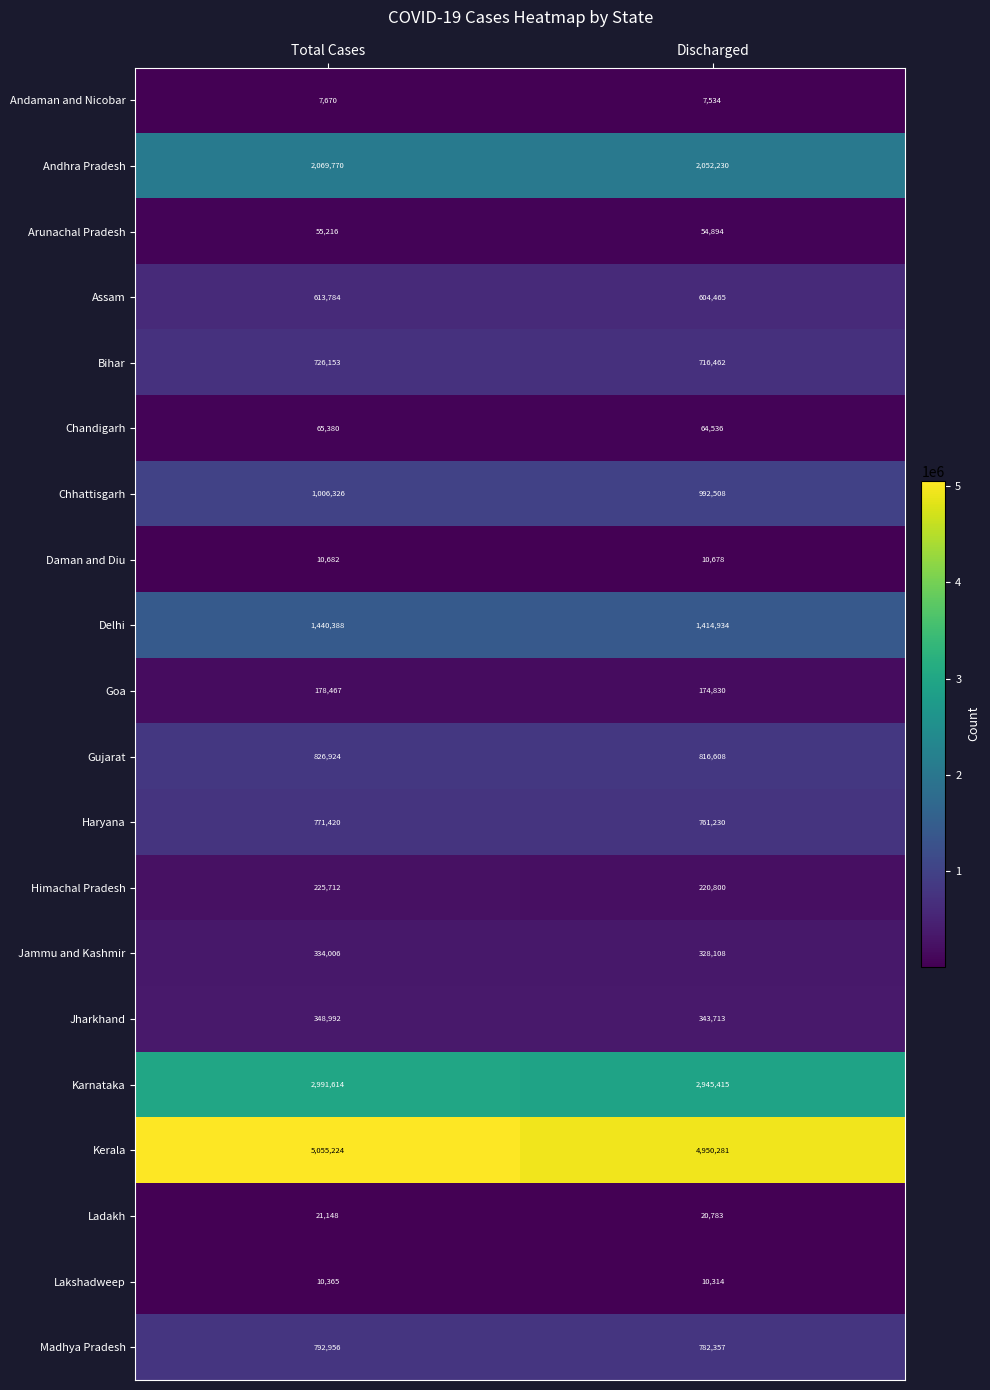

Rank the series by their maximum value, from lowest to highest.

Andaman and Nicobar, Lakshadweep, Daman and Diu, Ladakh, Arunachal Pradesh, Chandigarh, Goa, Himachal Pradesh, Jammu and Kashmir, Jharkhand, Assam, Bihar, Haryana, Madhya Pradesh, Gujarat, Chhattisgarh, Delhi, Andhra Pradesh, Karnataka, Kerala